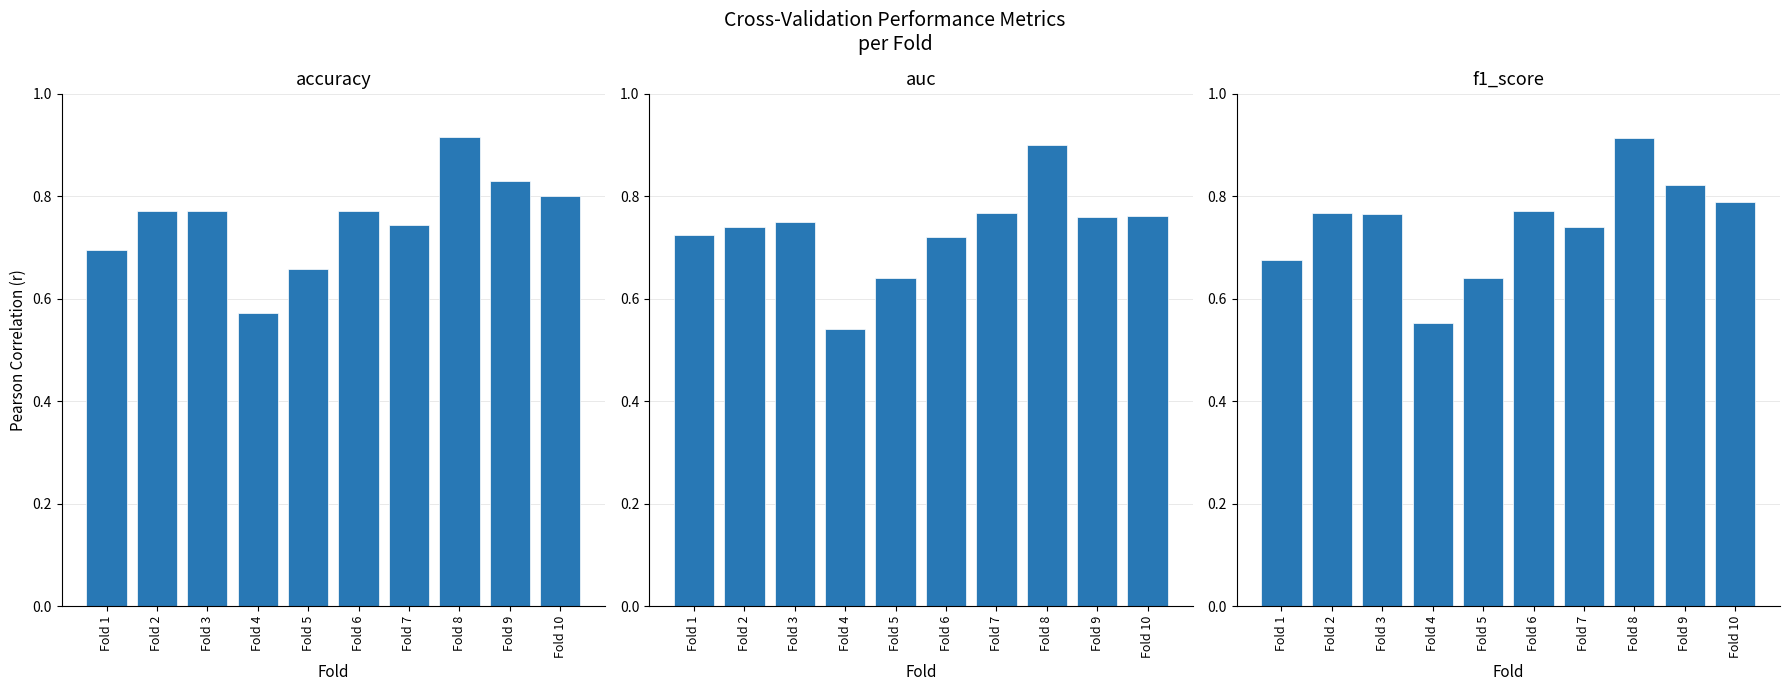

At Fold 10, list the series in order from largest to smallest.

accuracy, f1_score, auc